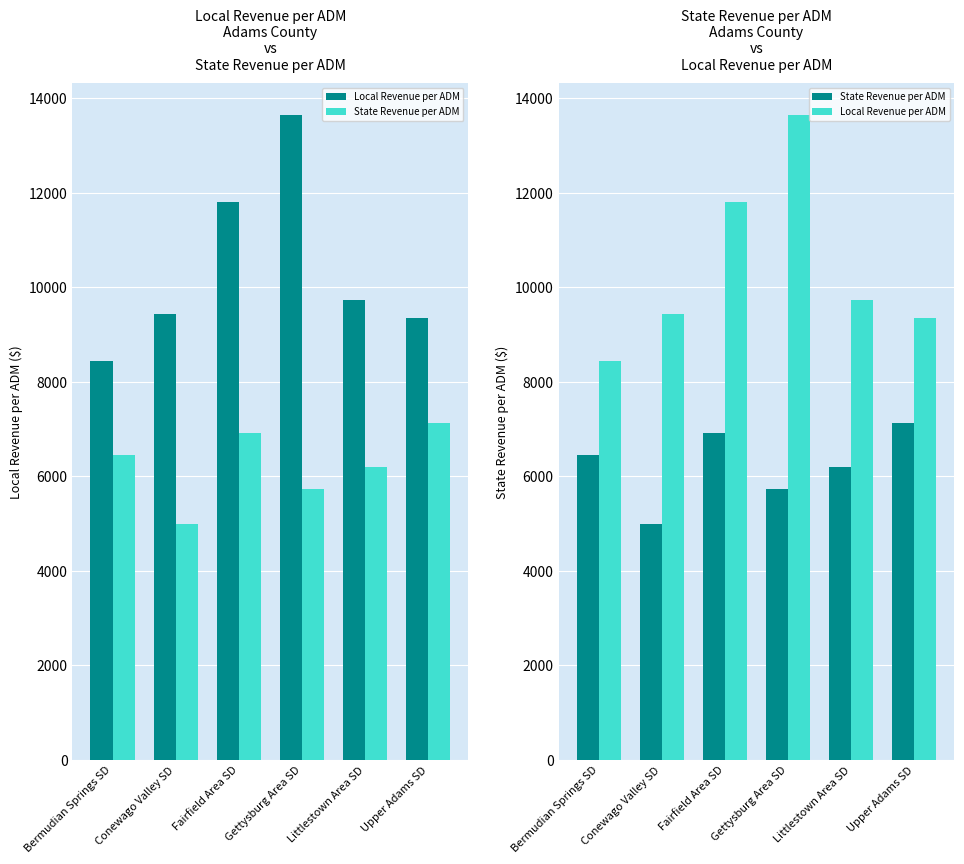

What is the minimum value for State Revenue per ADM?

4981.6